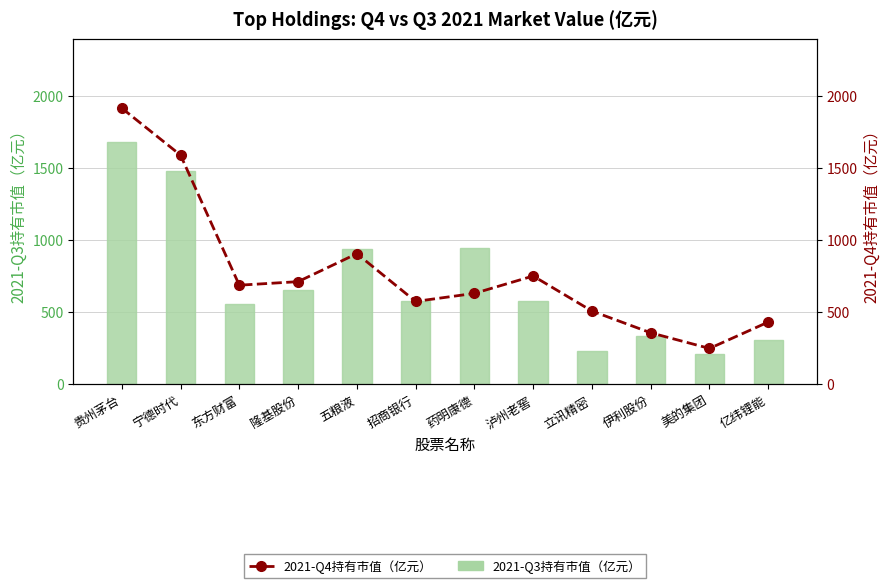

Is the value of 2021-Q3持有市值（亿元） at 美的集团 greater than the value of 2021-Q4持有市值（亿元） at 贵州茅台?

No